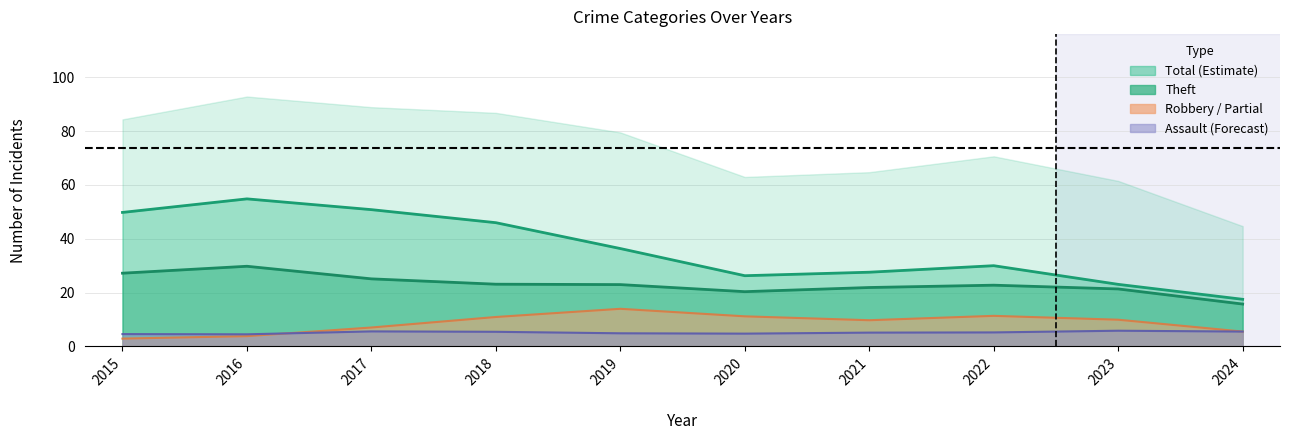

At which category does Aggravated Battery (line) reach its first local peak?

2019